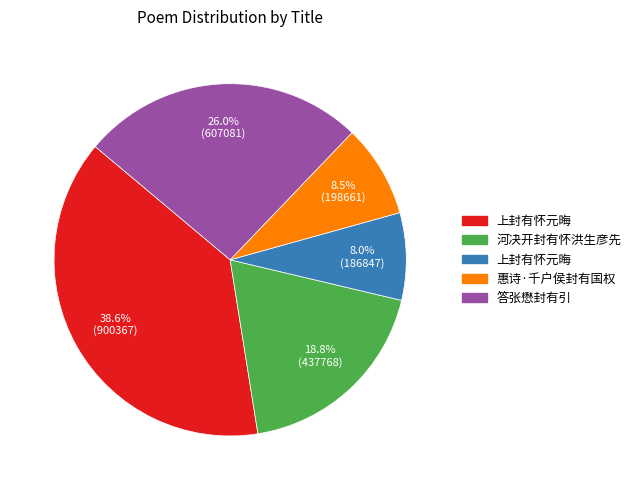

Is there a majority slice in this chart?

No